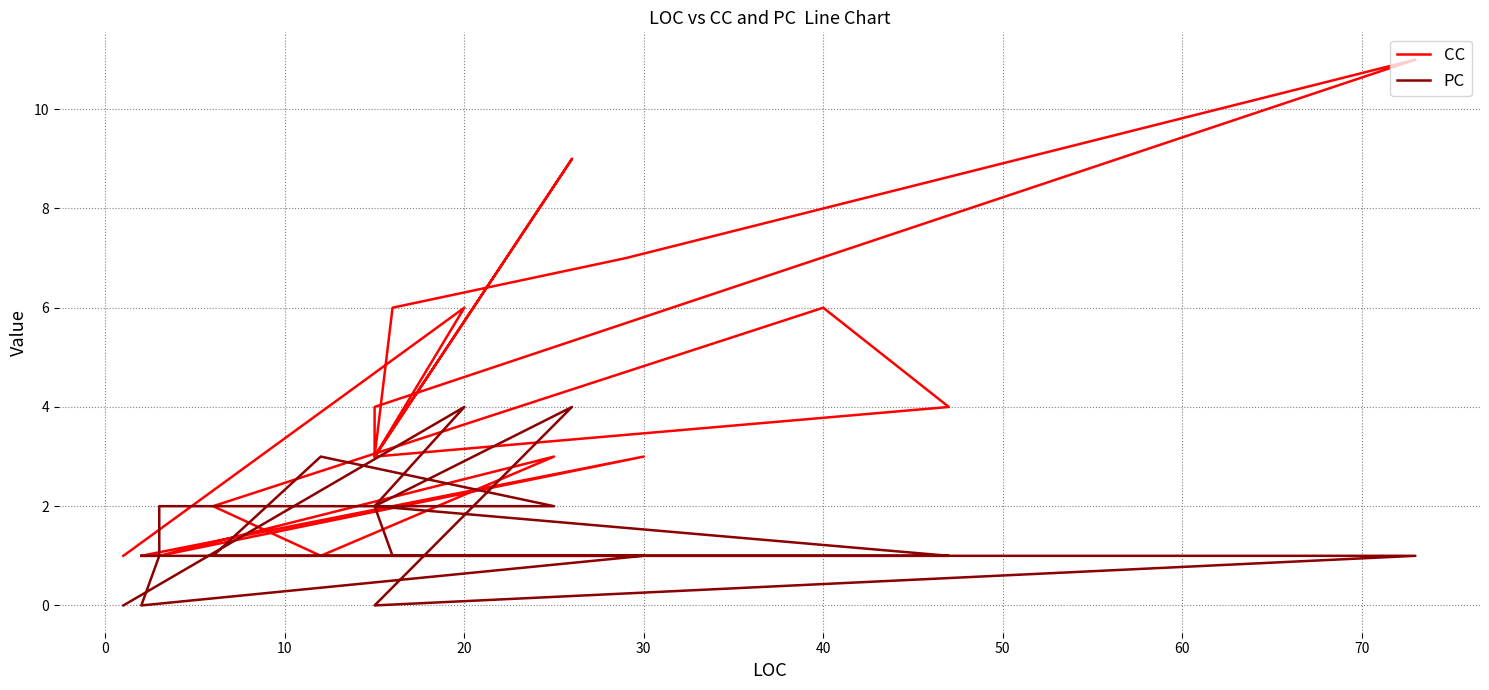

At which category does PC reach its first local valley?

10